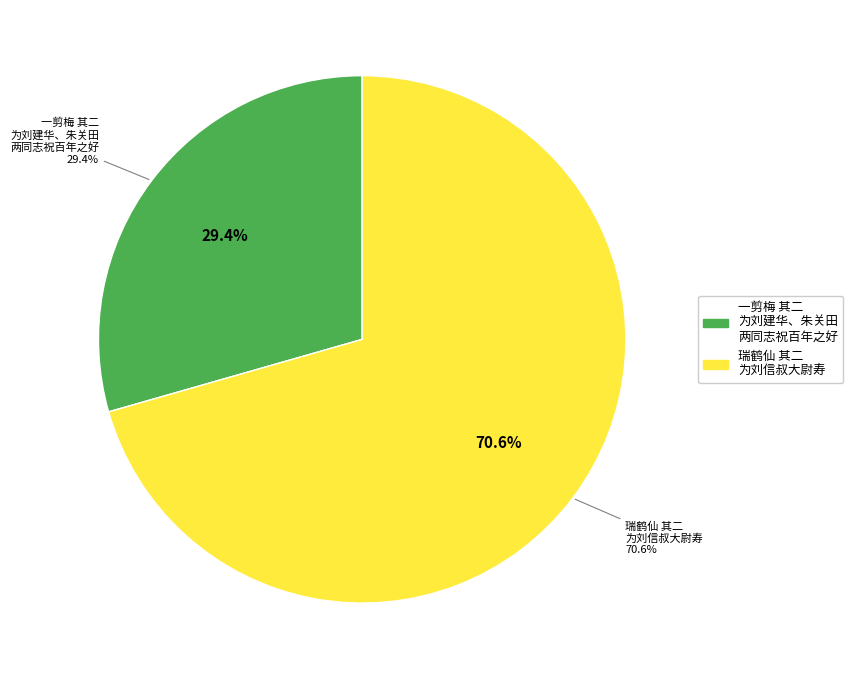

To the nearest percent, what percentage of the pie is 瑞鹤仙 其二 为刘信叔大尉寿?

71%